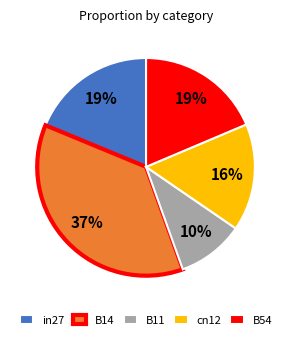

Between B11 and B14, which is larger?

B14